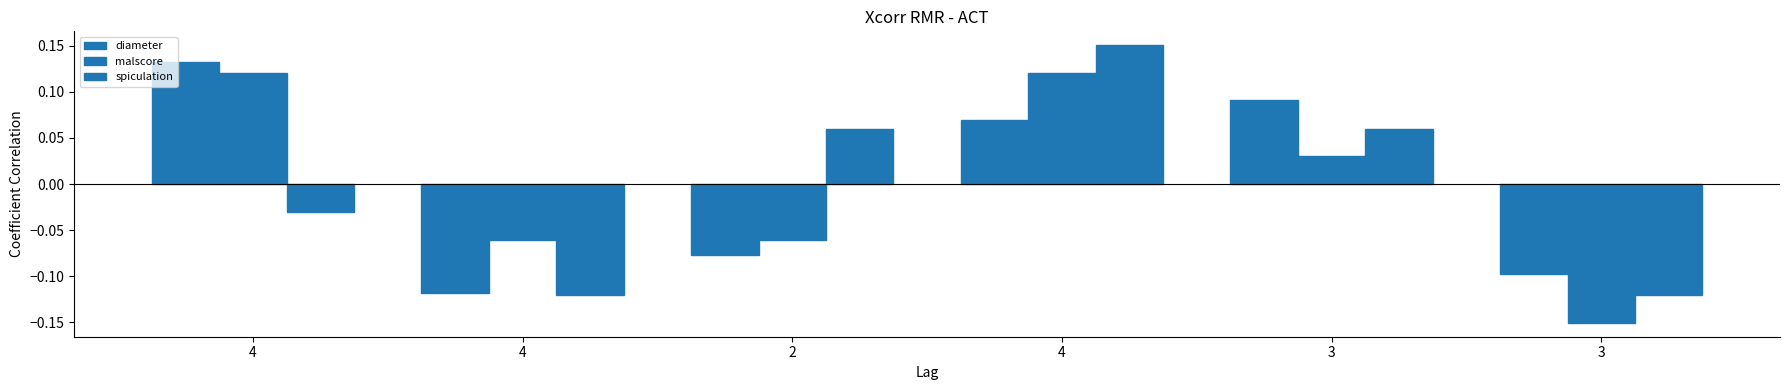

How many groups of bars are there?

6